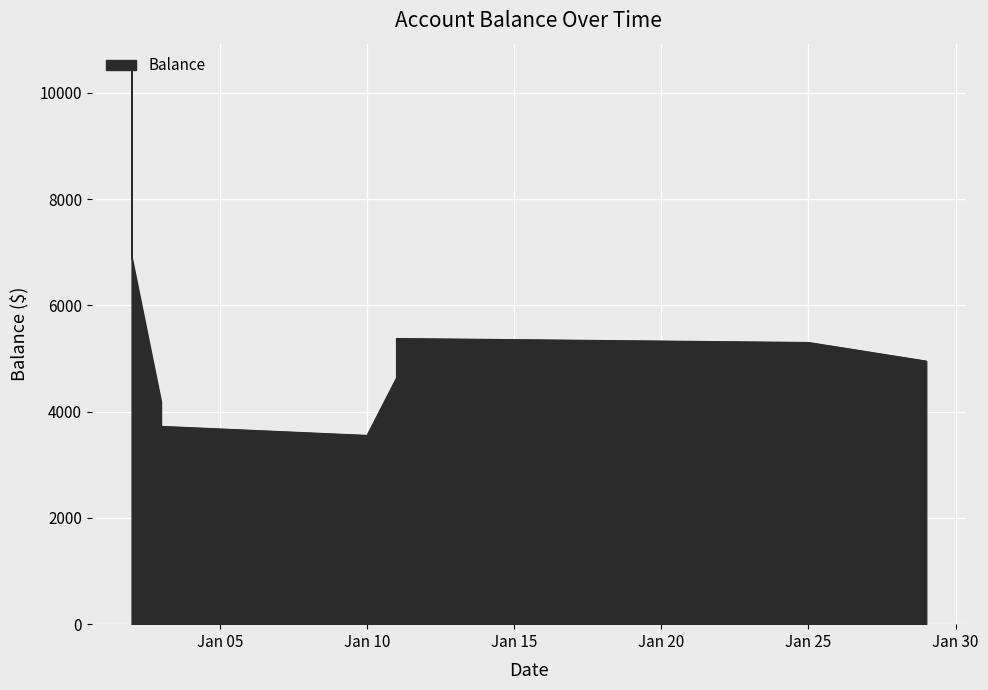

List the labels in order of value, smallest first.

2024-01-10, 2024-01-03, 2024-01-03, 2024-01-11, 2024-01-29, 2024-01-29, 2024-01-25, 2024-01-11, 2024-01-02, 2024-01-02, 2024-01-02, 2024-01-02